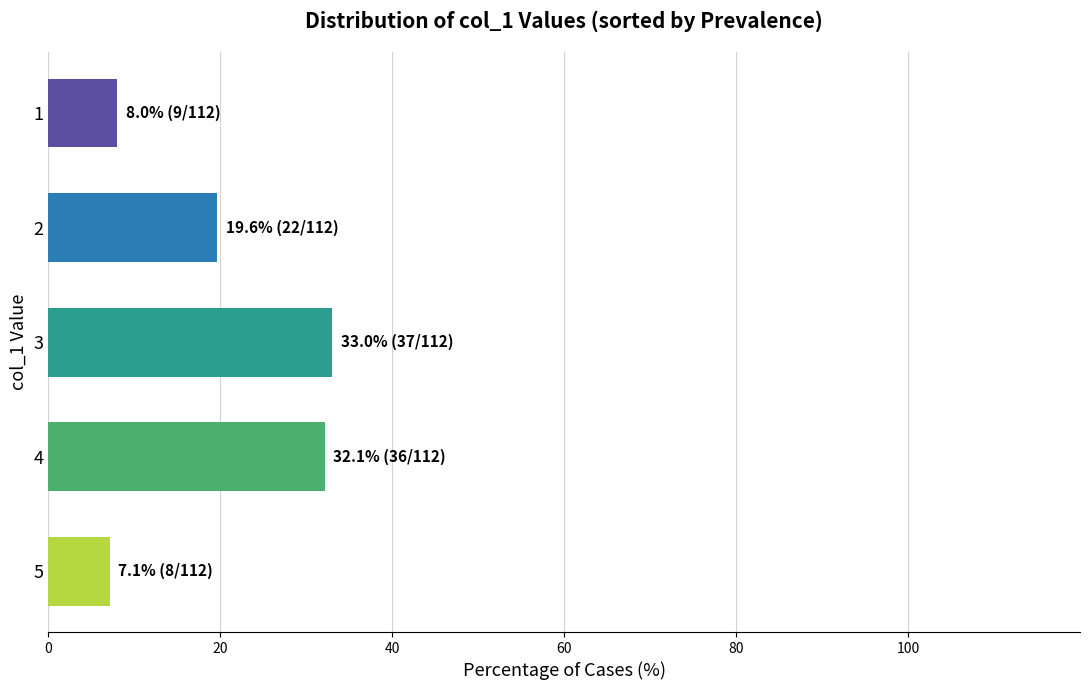

Is it true that the value at 1 is 11.8?

False